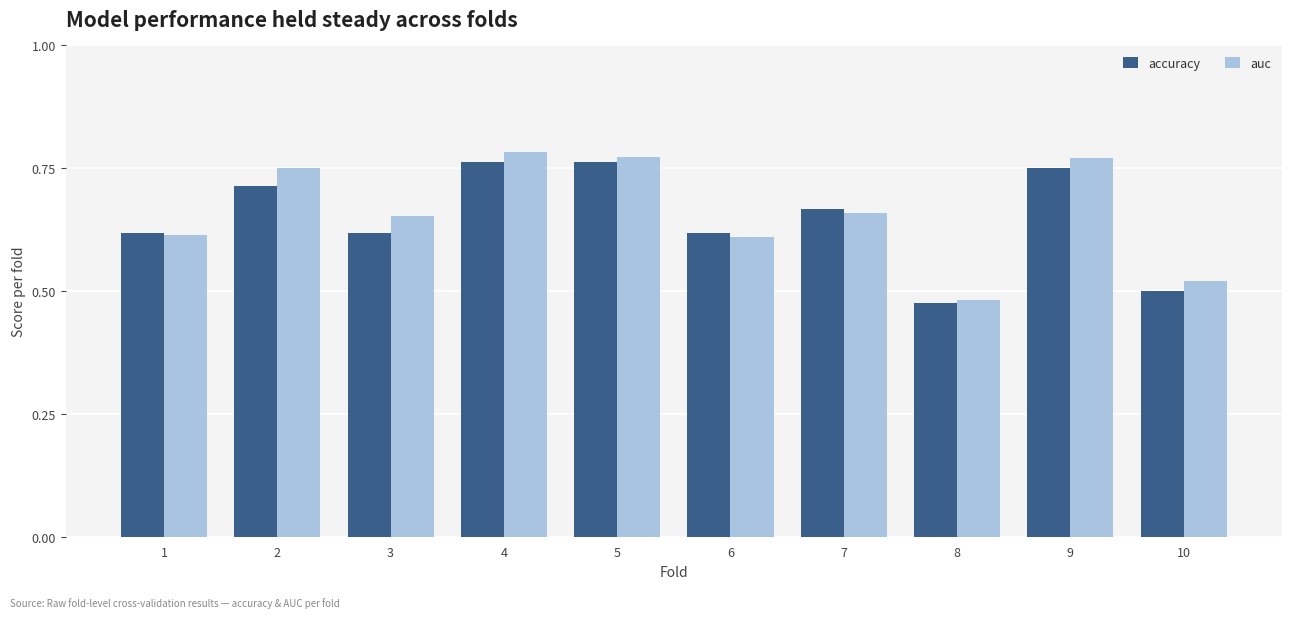

How many groups of bars are there?

10